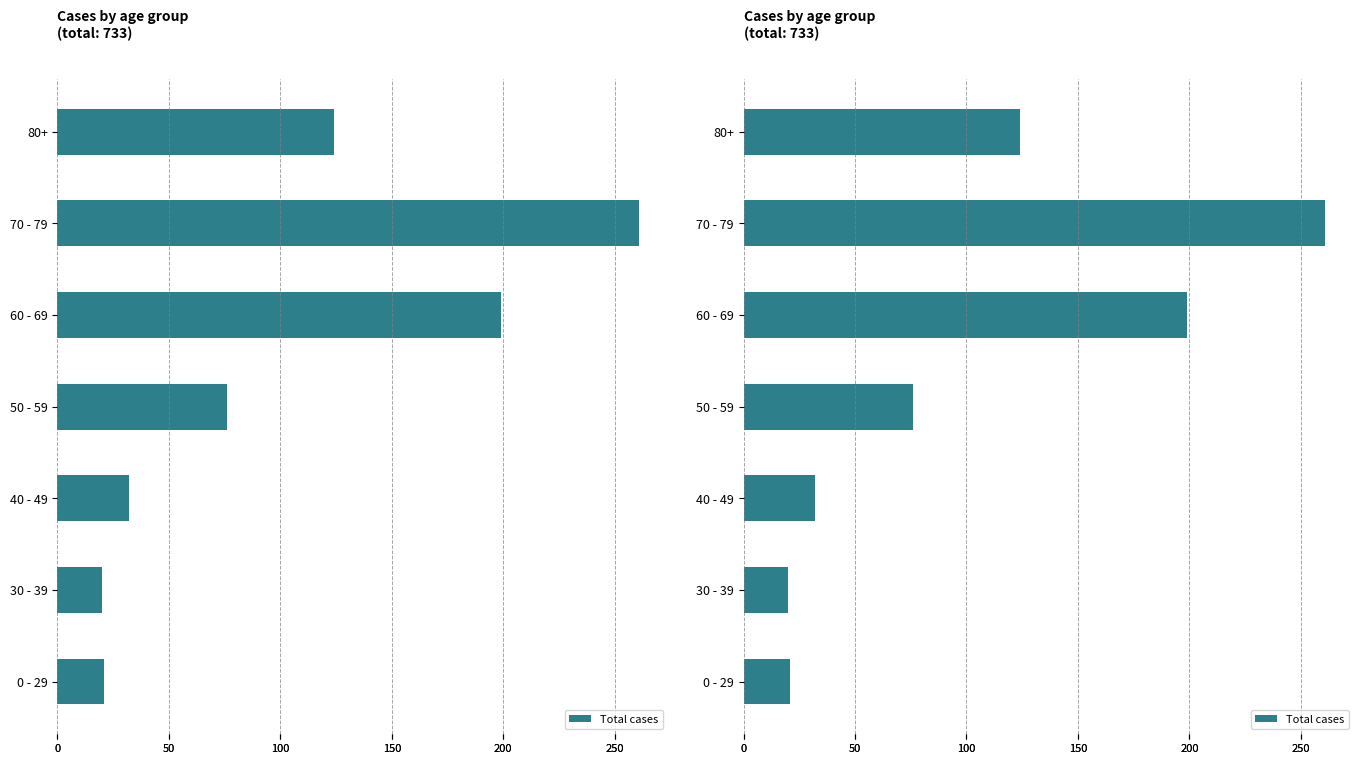

True or false: the data shows 82 at 60 - 69.

False